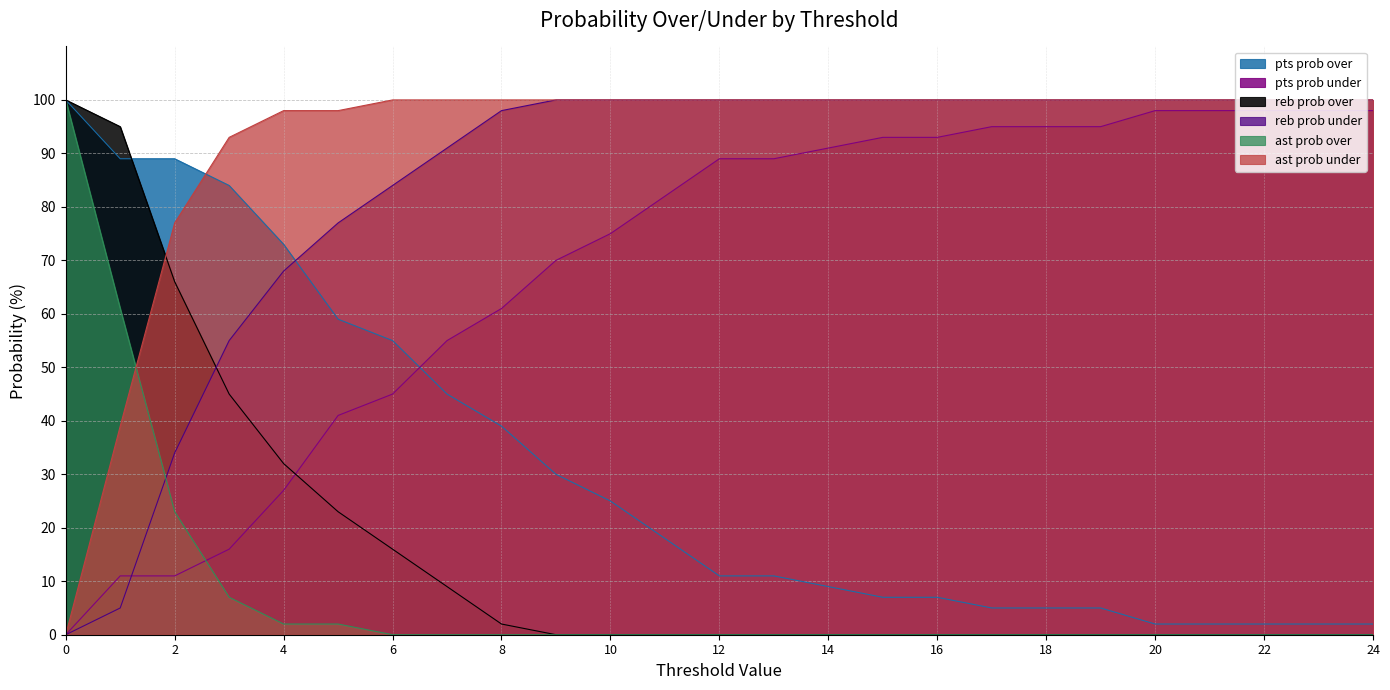

Which series has the widest spread of values?

reb prob over